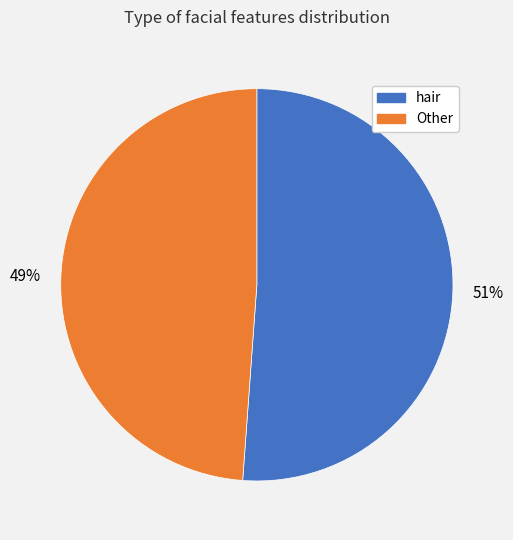

What percentage is the hair slice, to the nearest percent?

51%